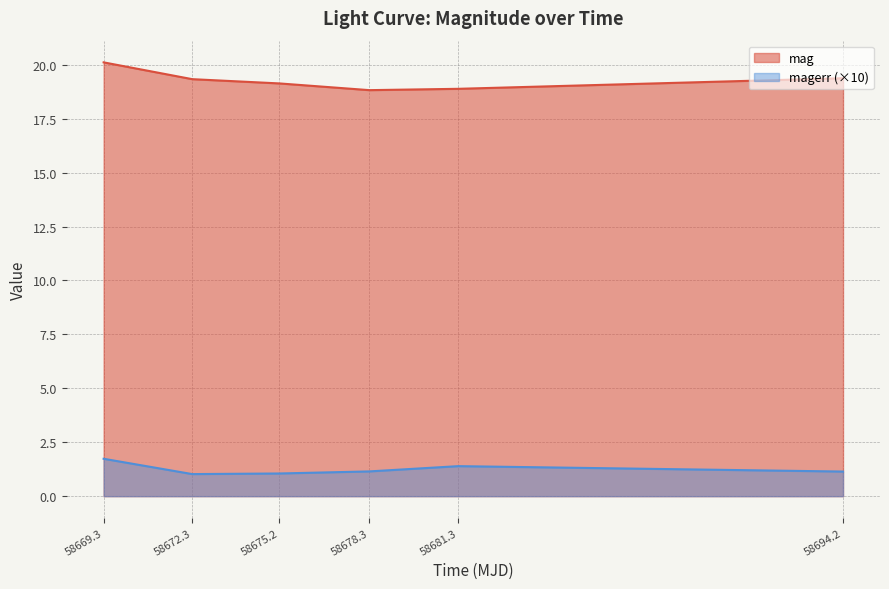

The value of mag at 58694.2 is 19.4. True or false?

True